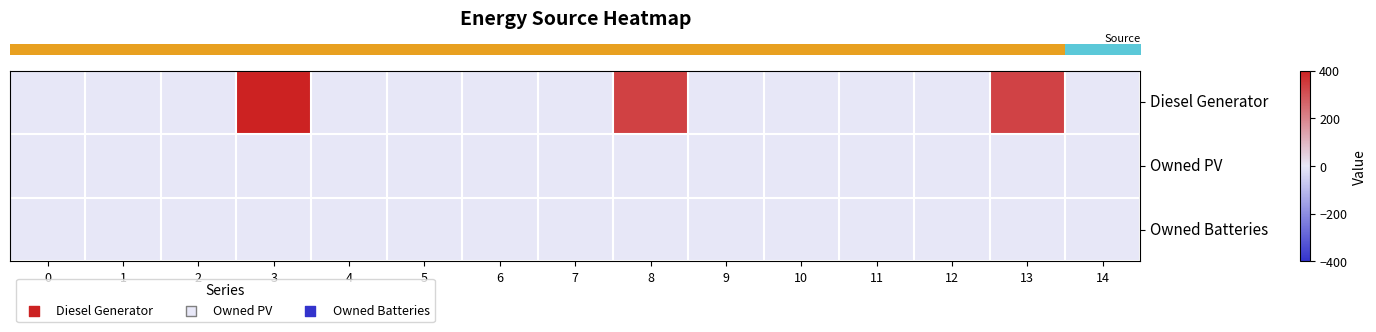

At how many categories does at least one series exceed 230?

3